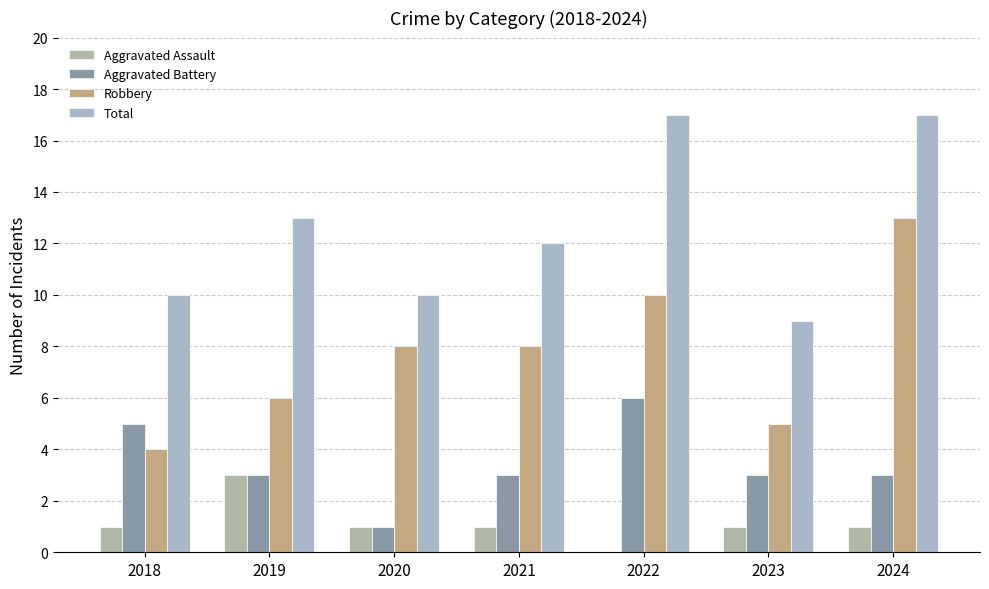

Are the bars horizontal?

No